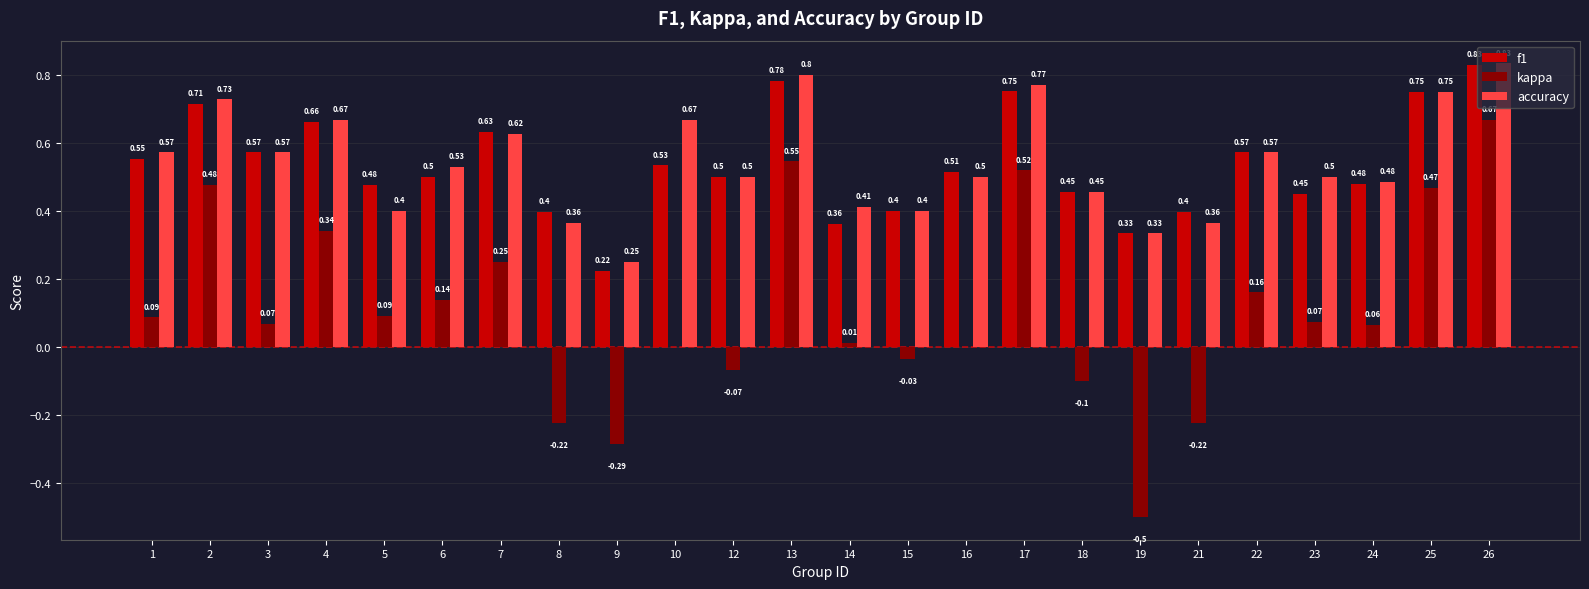

Between 25 and 26, which series saw the biggest shift?

kappa